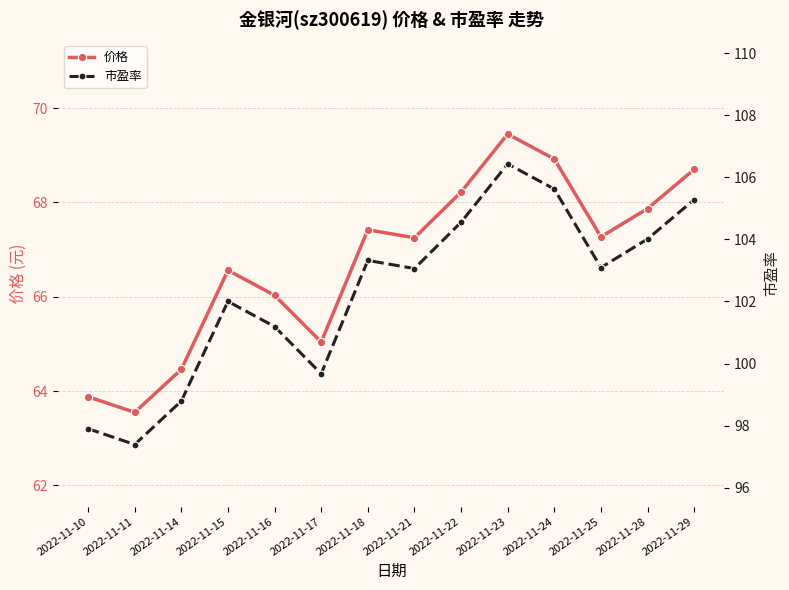

Is the value of 价格 at 2022-11-17 greater than the value of 市盈率 at 2022-11-21?

No